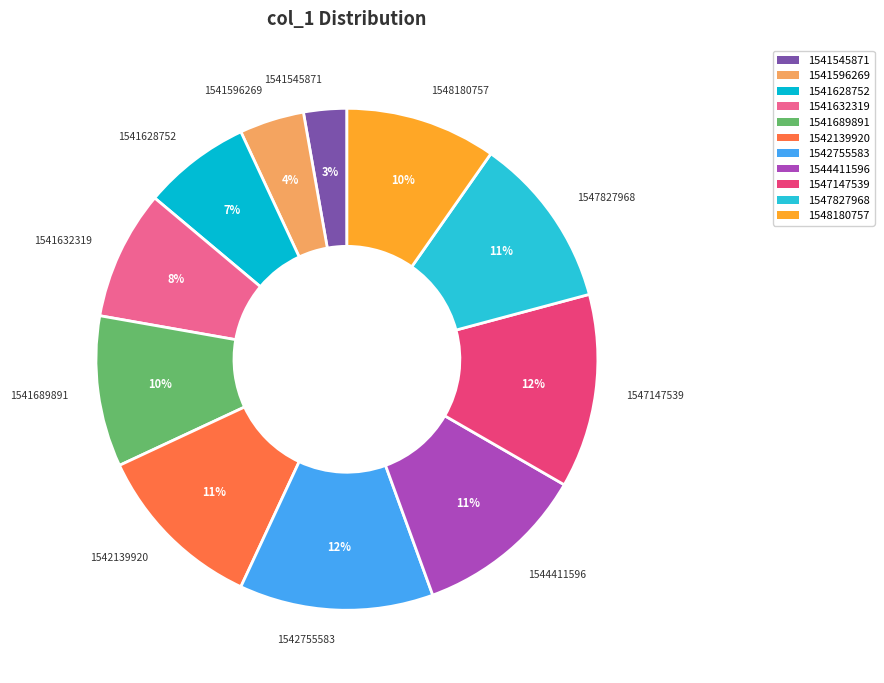

To the nearest percent, what is the combined percentage of 1541628752 and 1541632319?

15%